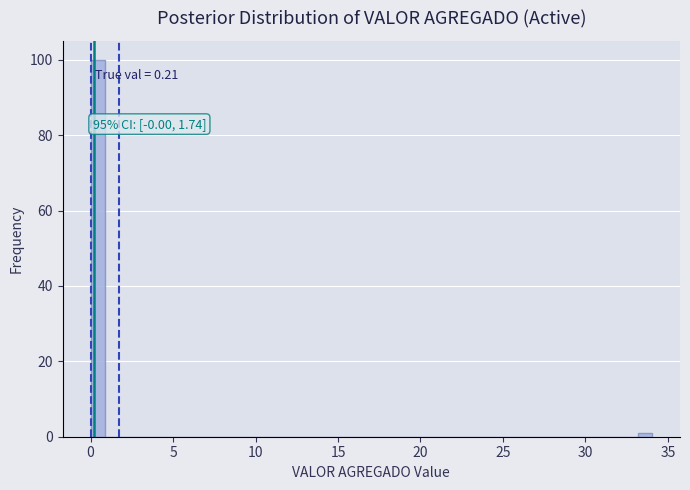

Around what value on the x-axis is the tallest bar? Give the approximate position of its centre, as read against the axis.

0.5